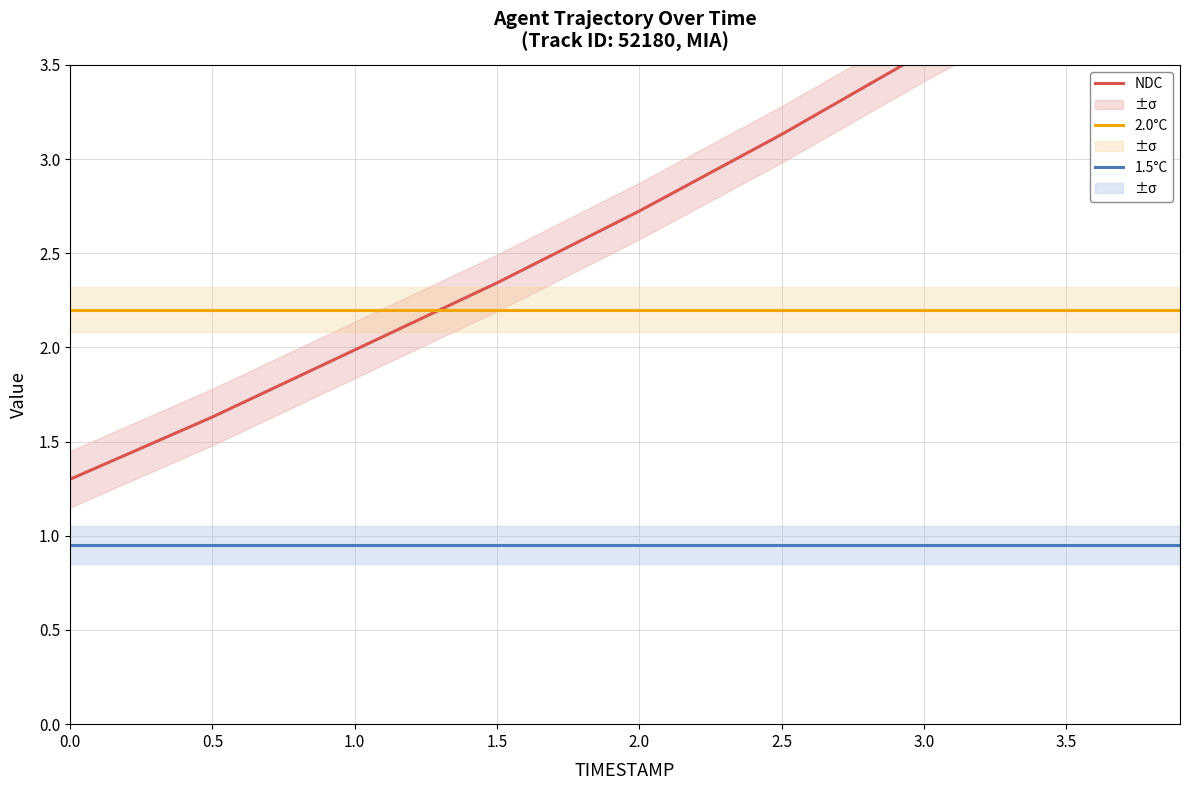

What is the lowest value of the 1.5°C series?

0.9